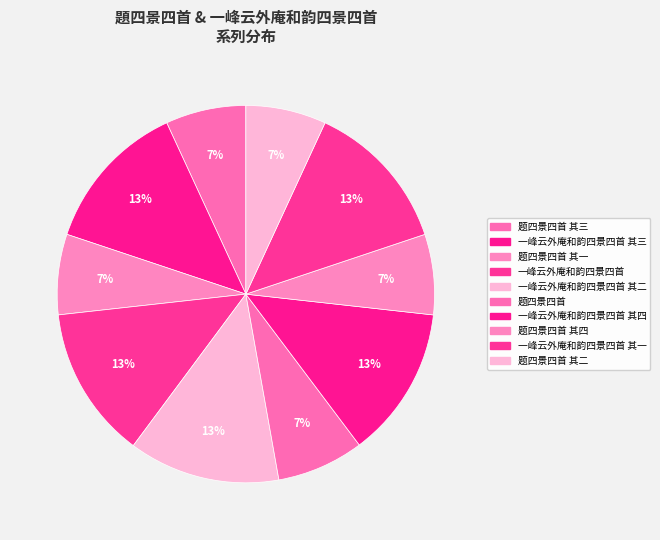

The 题四景四首 slice represents 1% of the pie. True or false?

False